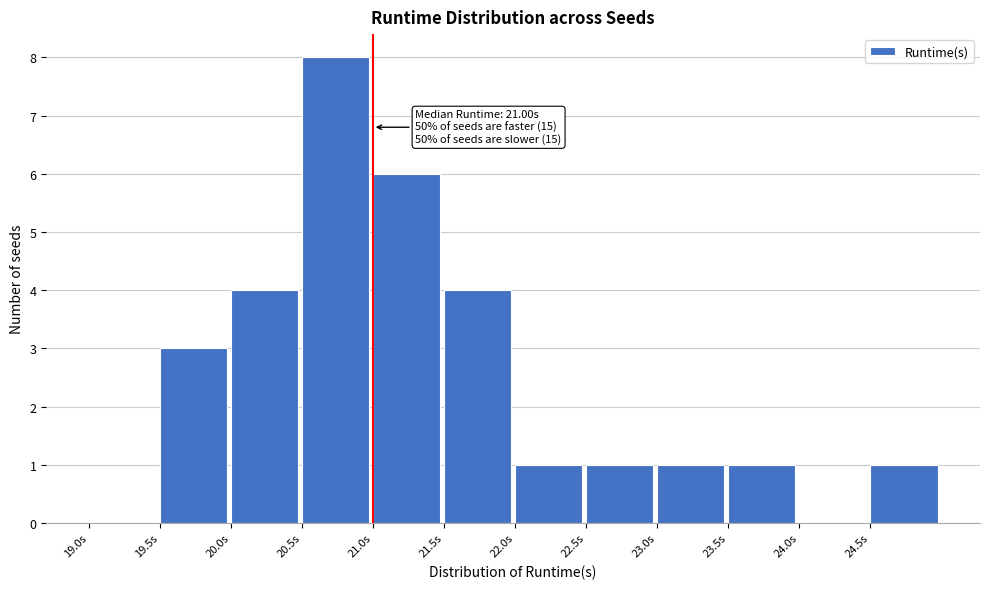

Over which range of the x-axis is the bar tallest?

20.5 to 21.0